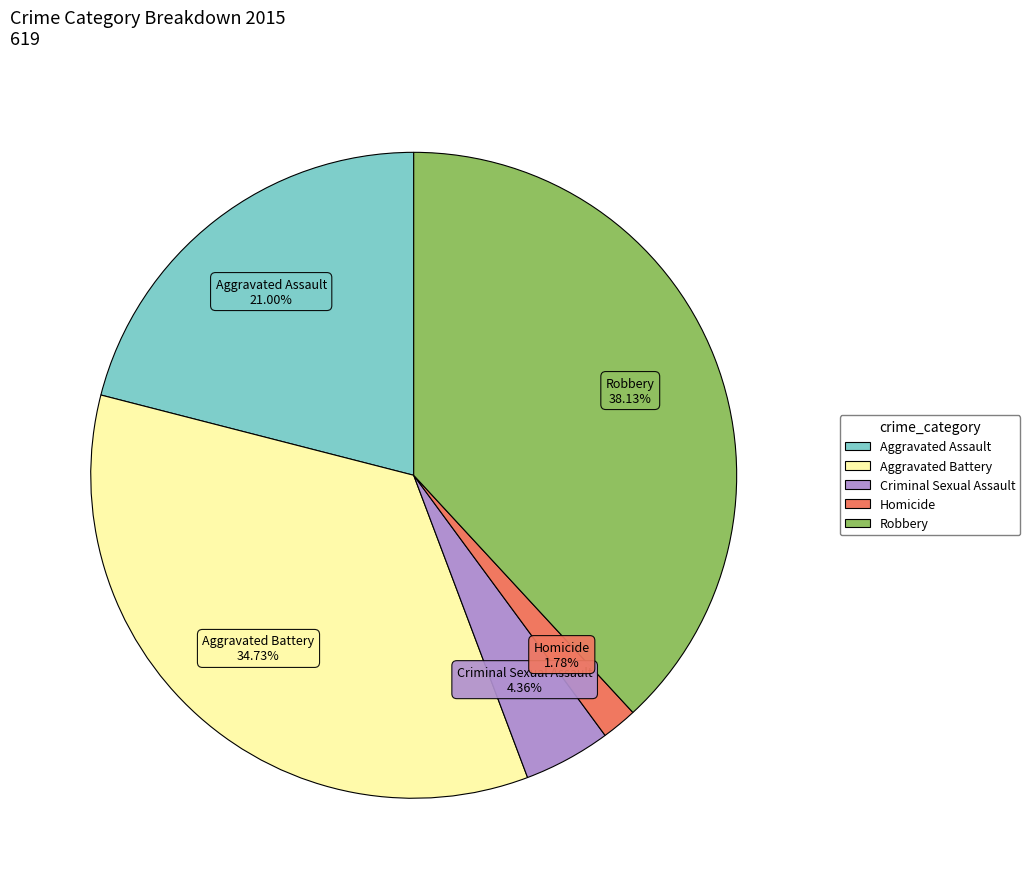

Count the number of slices in the pie.

5